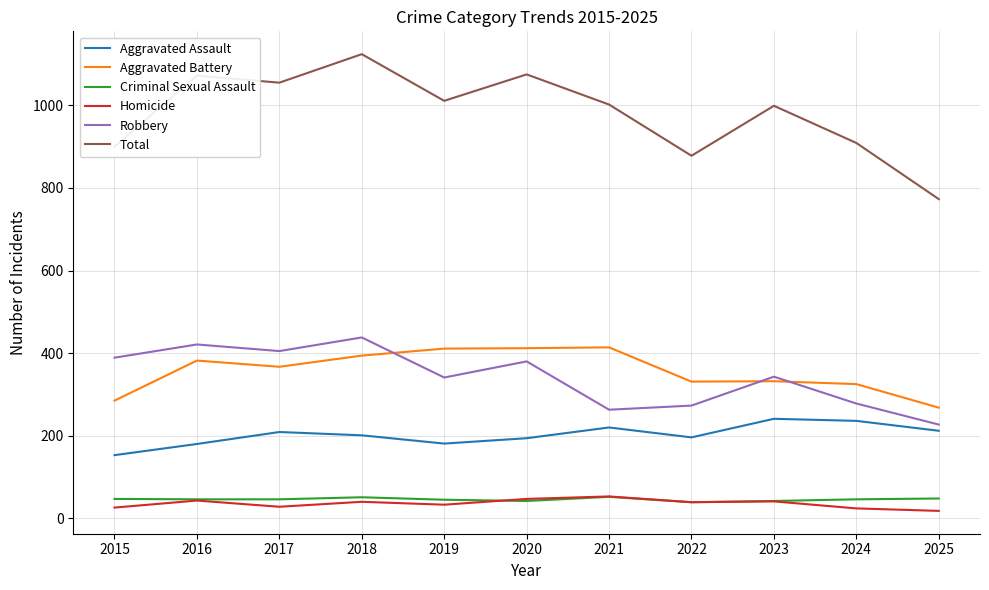

Which category has the highest value across all series?

2018